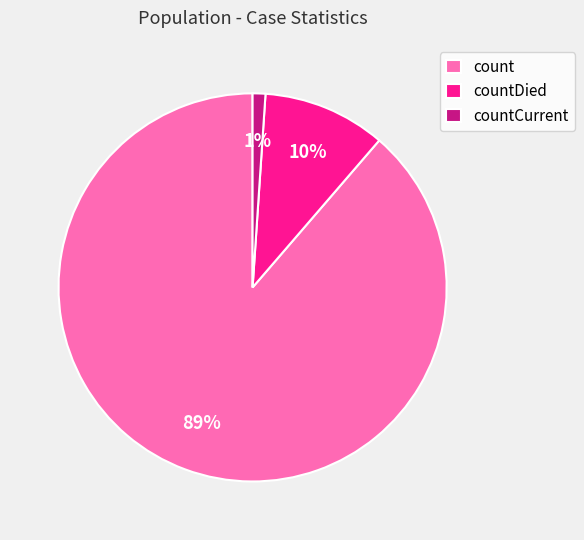

How many slices are in this pie chart?

3